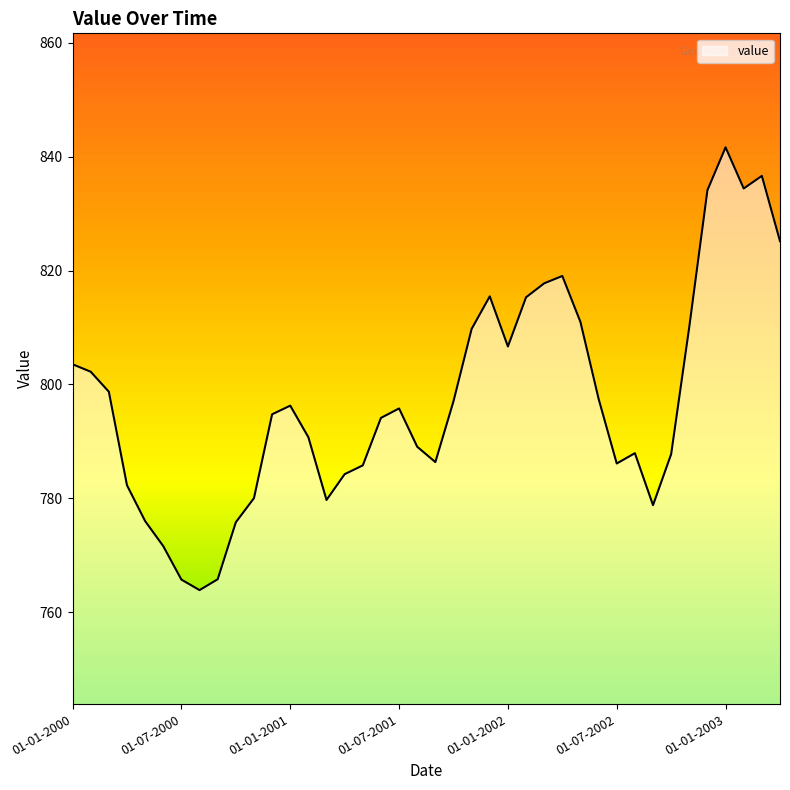

What is the difference between the maximum and minimum values?

77.7